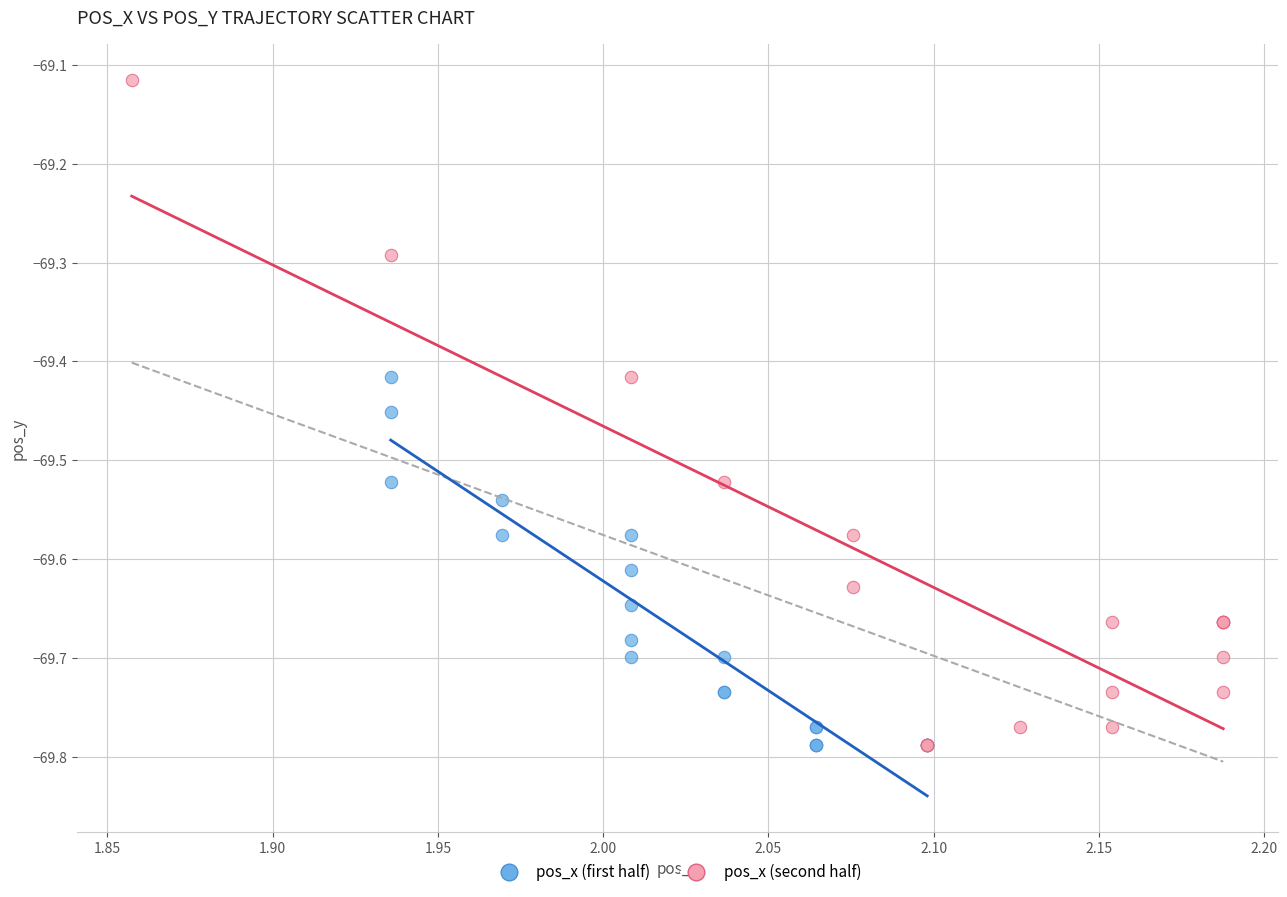

What are all the series names shown in the legend?

pos_x (first half), pos_x (second half)